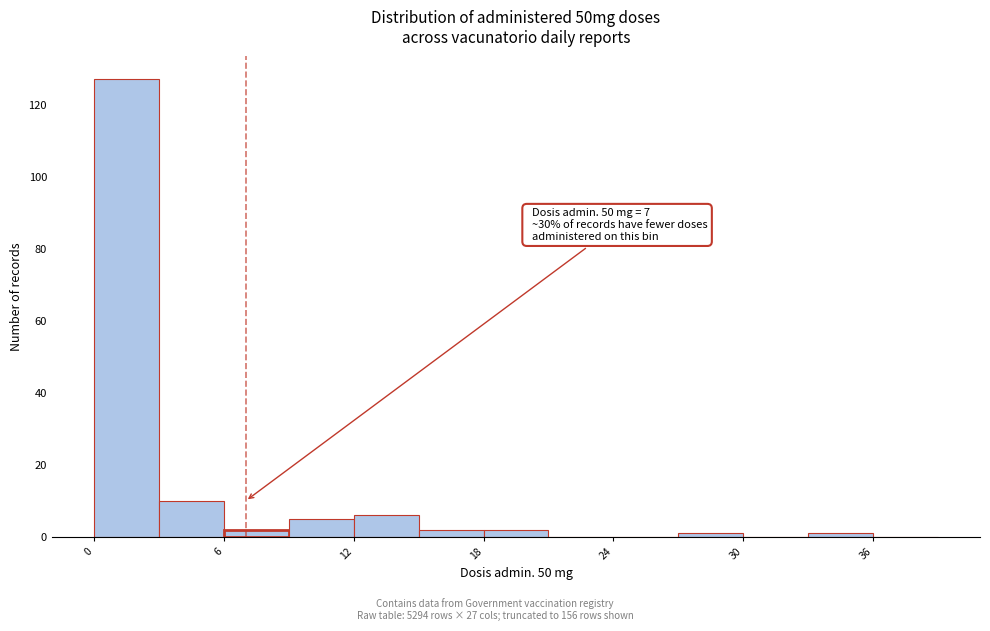

Around what value on the x-axis is the tallest bar? Give the approximate position of its centre, as read against the axis.

2